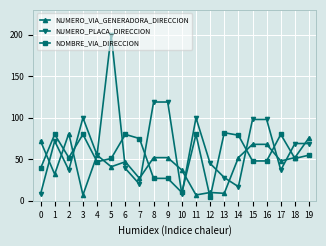

True or false: NUMERO_VIA_GENERADORA_DIRECCION and NOMBRE_VIA_DIRECCION intersect in this chart.

True